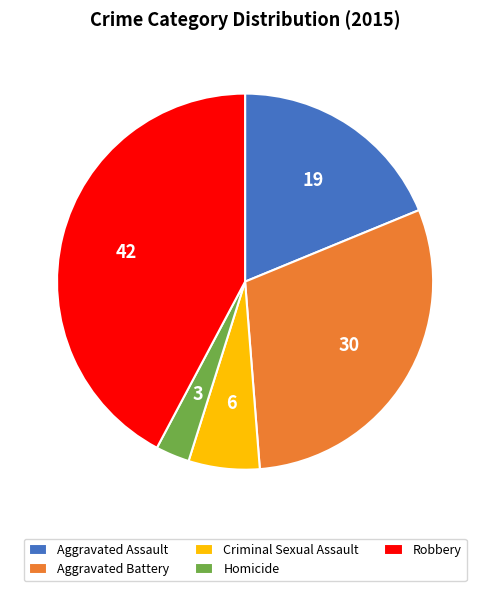

Between Aggravated Battery and Robbery, which is larger?

Robbery